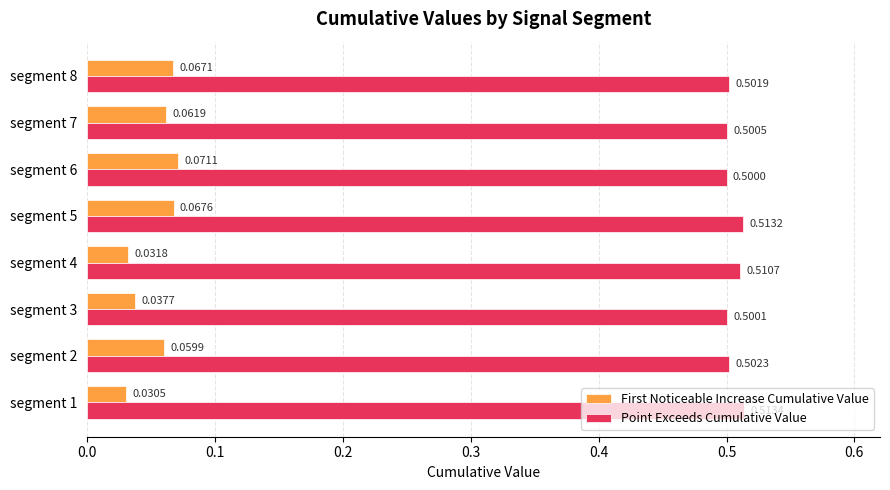

What is the sum of all Point Exceeds Cumulative Value values?

4.0